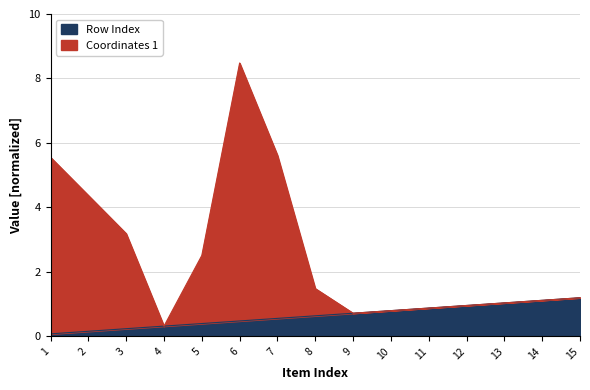

Reading right to left, list all the values displayed in this chart.

Coordinates 1: 1.2	1.1	1.0	1.0	0.9	0.8	0.7	1.5	5.6	8.5	2.5	0.3	3.2	4.4	5.6
Row Index: 1.2	1.1	1.0	1.0	0.9	0.8	0.7	0.6	0.6	0.5	0.4	0.3	0.2	0.2	0.1